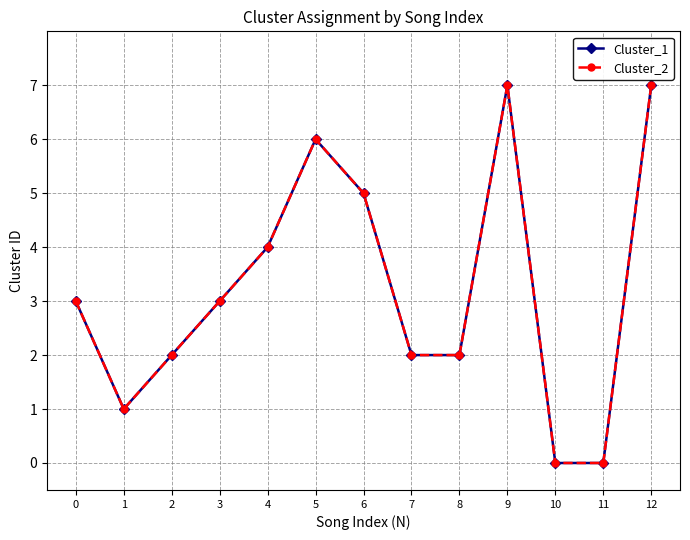

Which series has the largest range (max minus min)?

Cluster_1